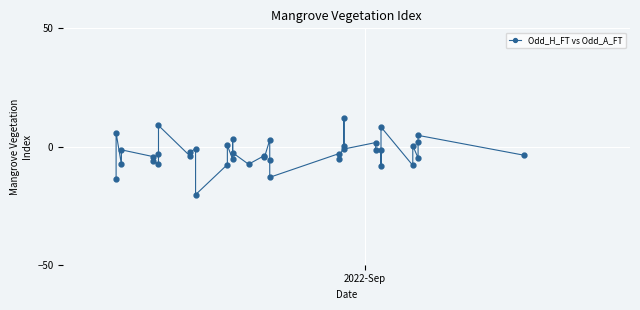

How many points are lower than both their immediate neighbors (excluding endpoints)?

14